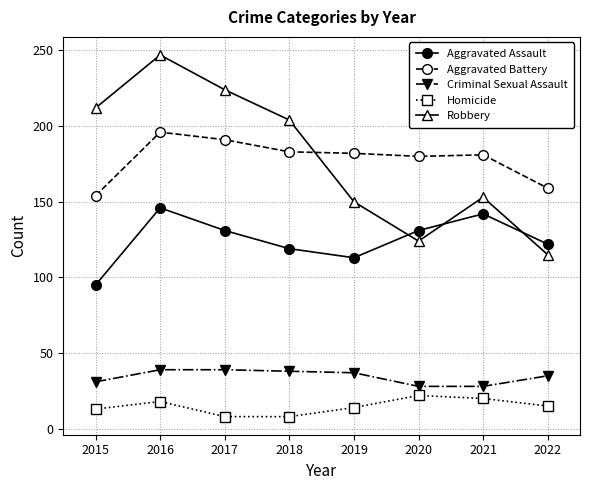

At 2022, list the series in order from smallest to largest.

Homicide, Criminal Sexual Assault, Robbery, Aggravated Assault, Aggravated Battery